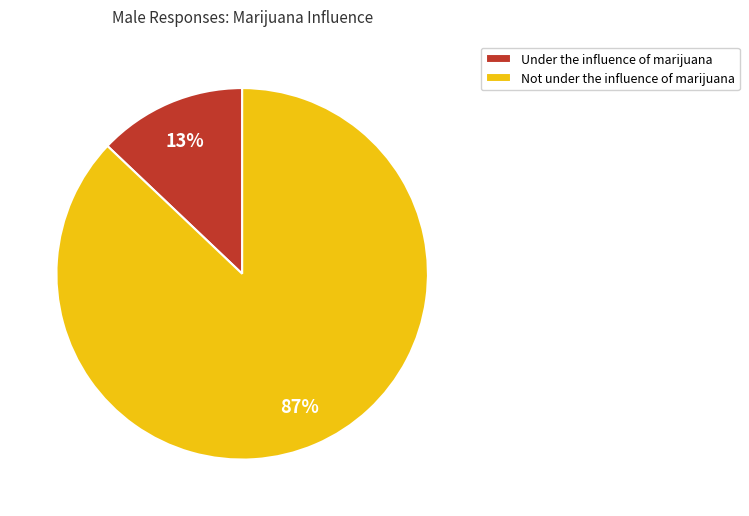

Which slice is the smallest?

Under the influence of marijuana